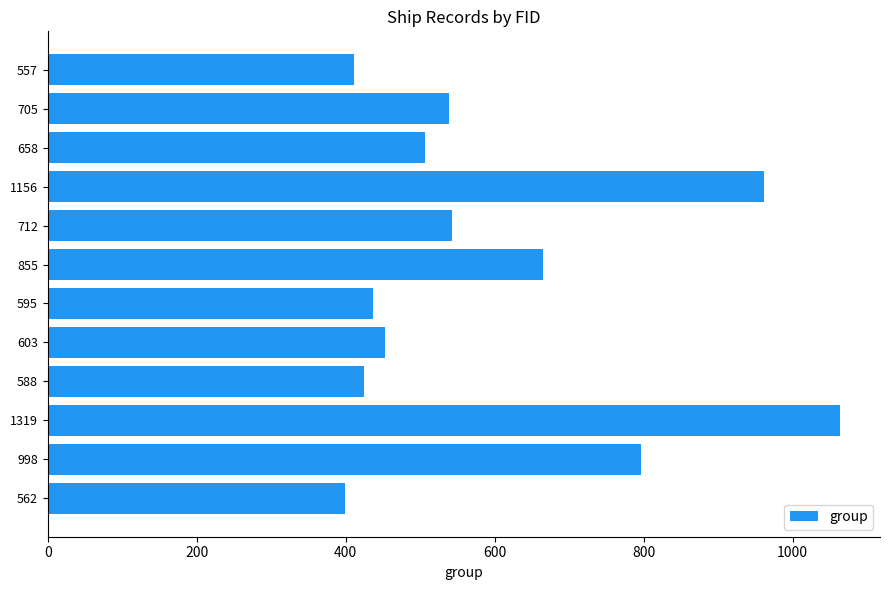

Reading bottom to top, transcribe all the data shown in this chart.

399	797	1064	425	453	436	665	543	962	506	538	411